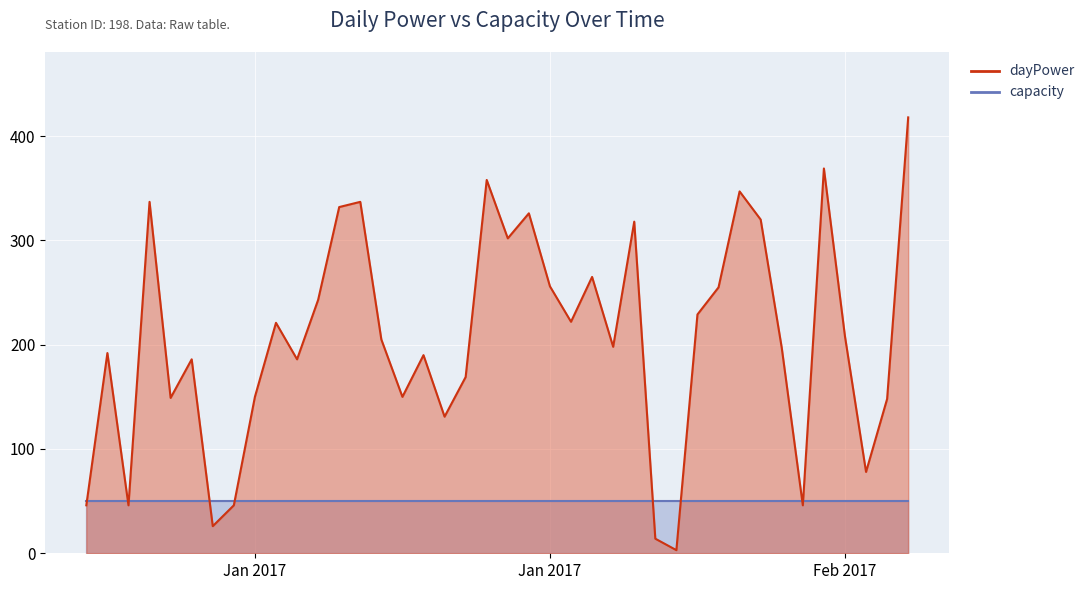

True or false: the data shows 48 at 2017-01-05.

False